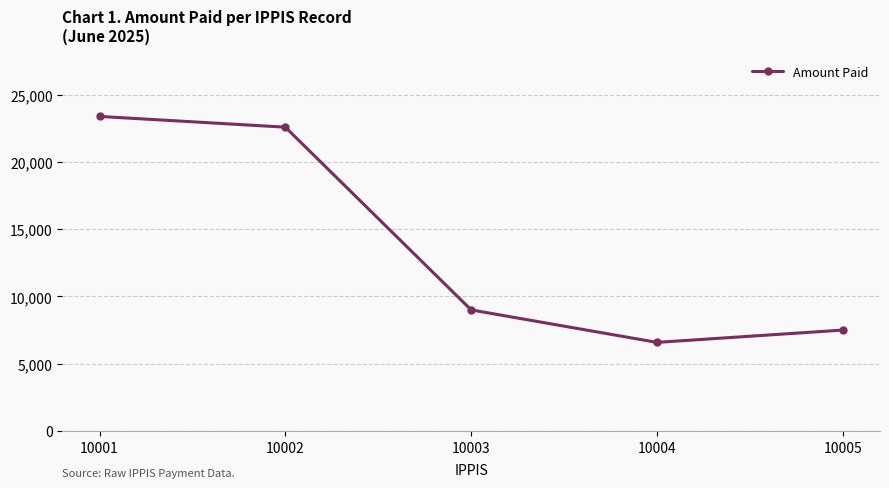

Which has a higher value, 10004 or 10001?

10001